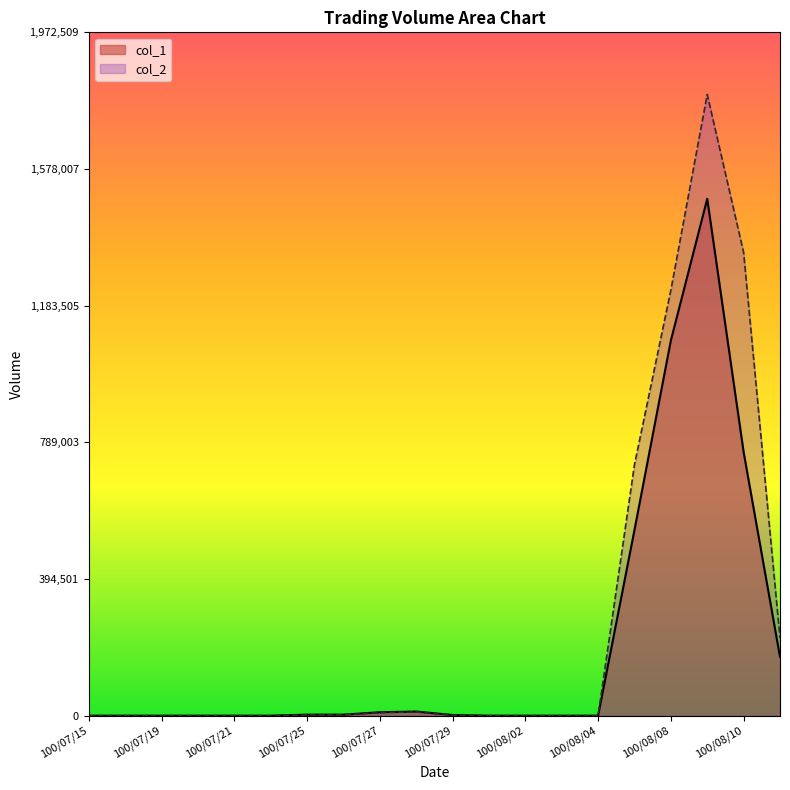

True or false: col_2 has a value of 0 at 100/07/18.

True